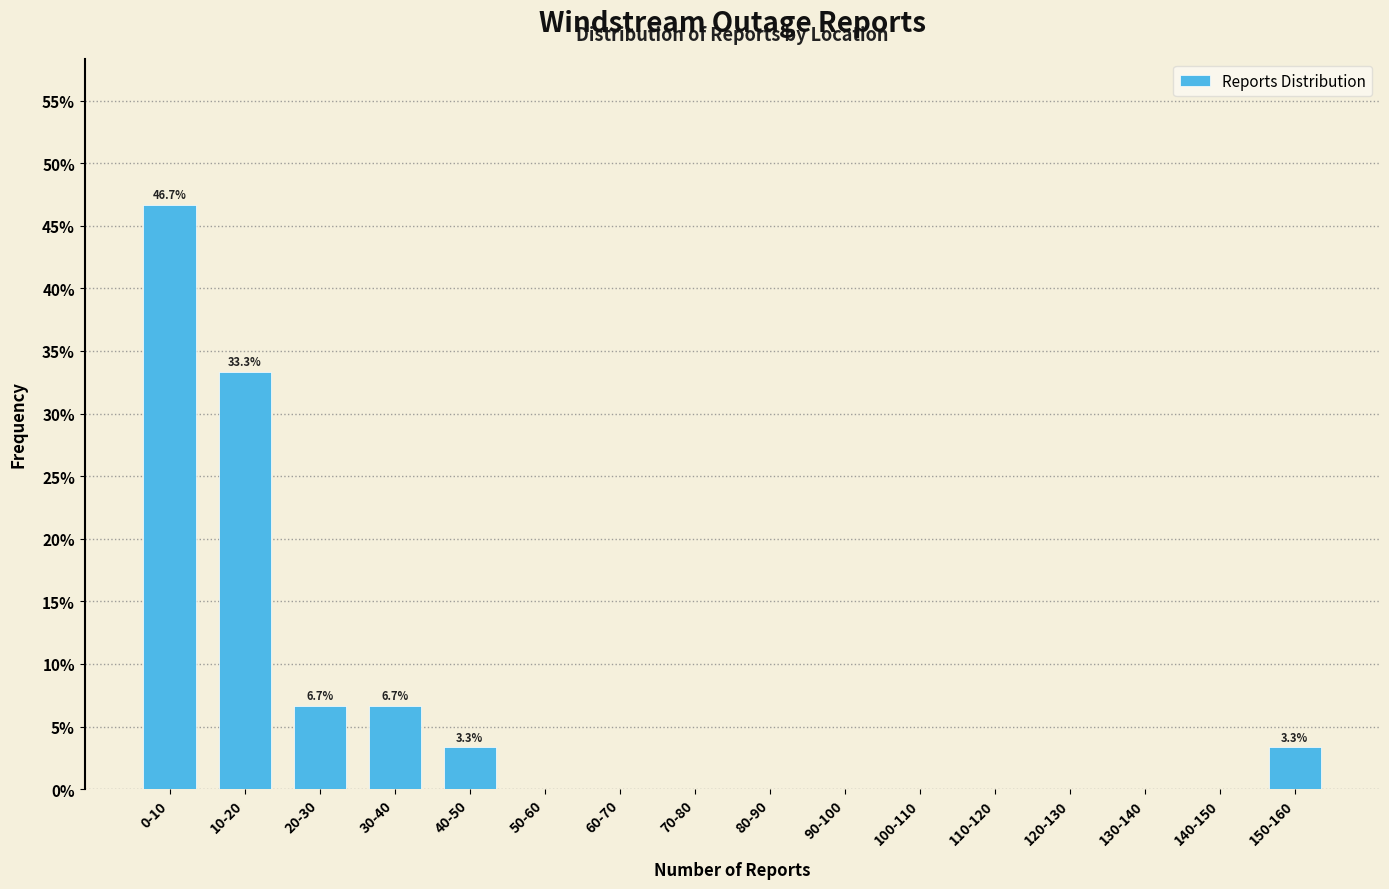

Reading left to right, extract all data points from this chart.

0-10=46.7	10-20=33.3	20-30=6.7	30-40=6.7	40-50=3.3	50-60=0.0	60-70=0.0	70-80=0.0	80-90=0.0	90-100=0.0	100-110=0.0	110-120=0.0	120-130=0.0	130-140=0.0	140-150=0.0	150-160=3.3